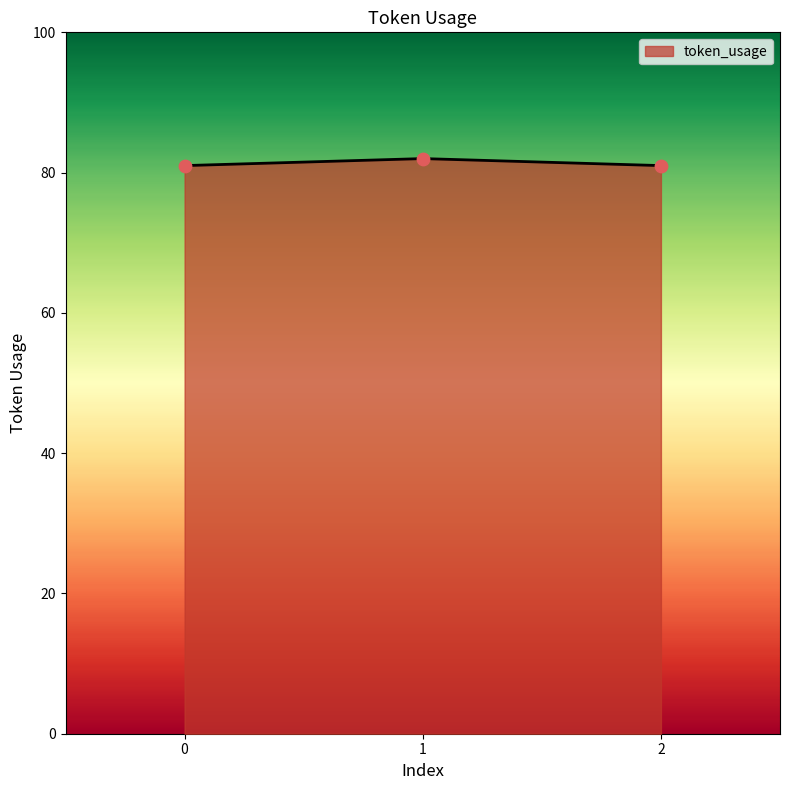

What is the change in value from 0 to 1?

+1